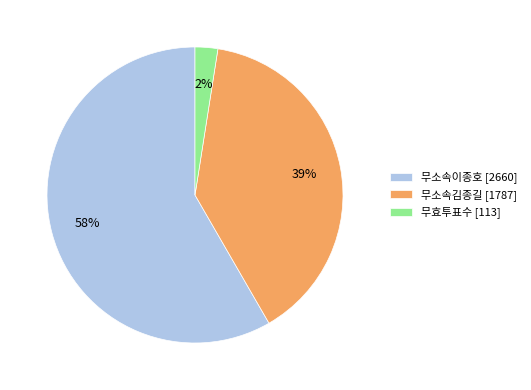

Which has a higher value, 무효투표수 [113] or 무소속이종호 [2660]?

무소속이종호 [2660]